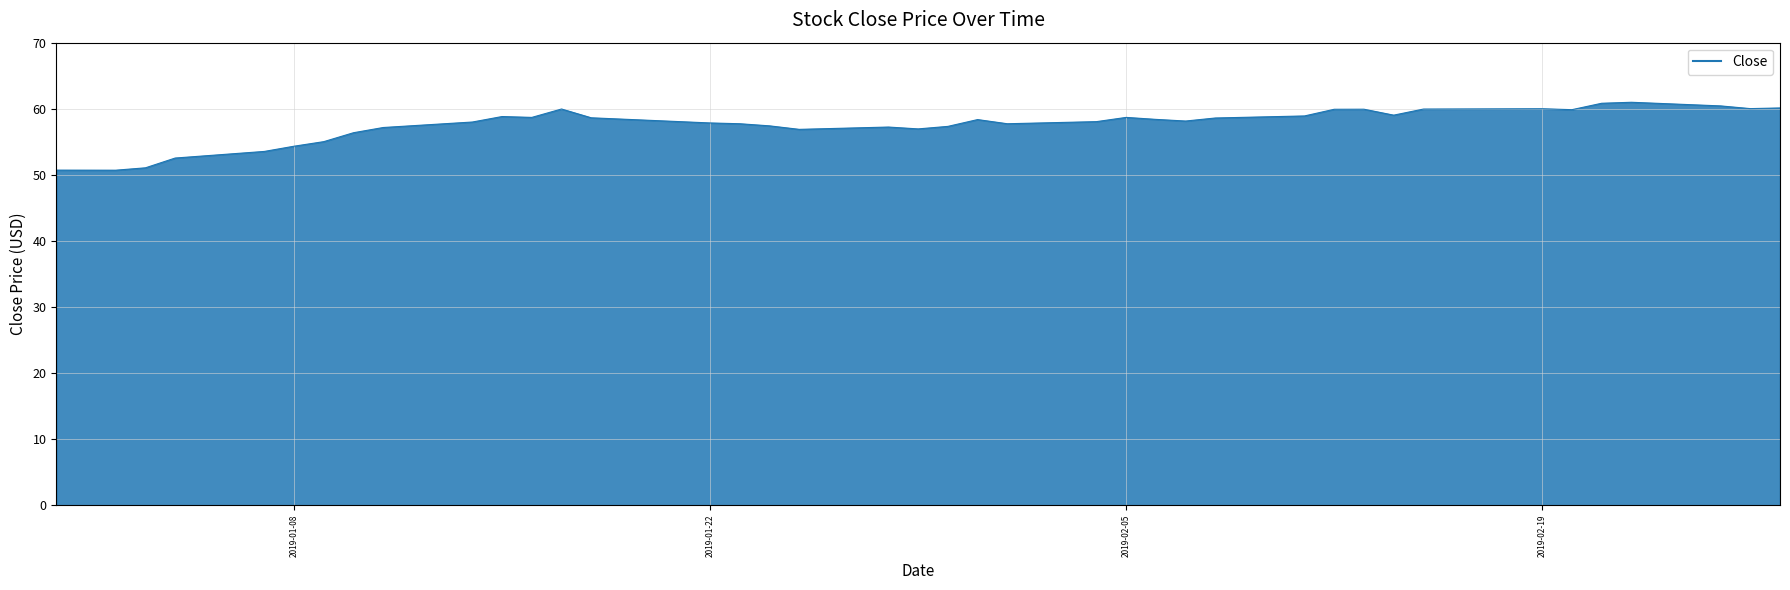

What is the smallest value displayed?

50.7